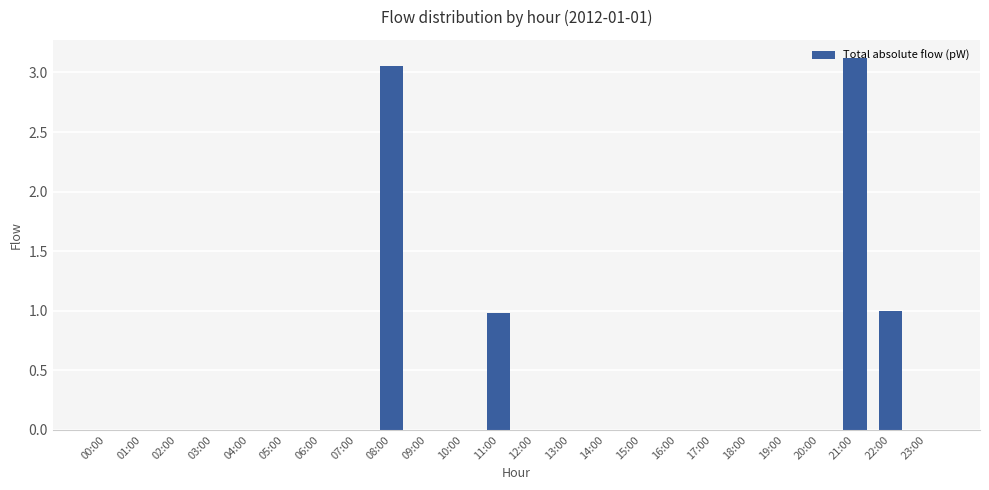

Which has a higher value, 20:00 or 11:00?

11:00